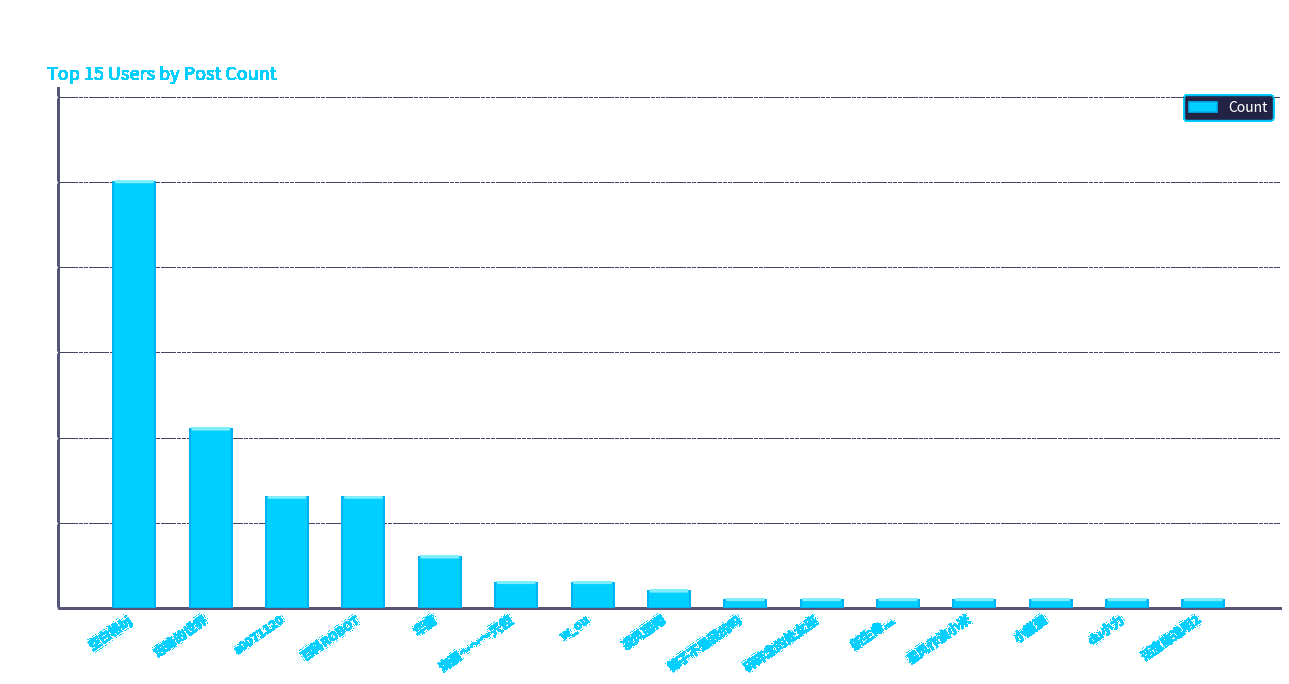

At which label does the data first exceed 2?

空白格bj